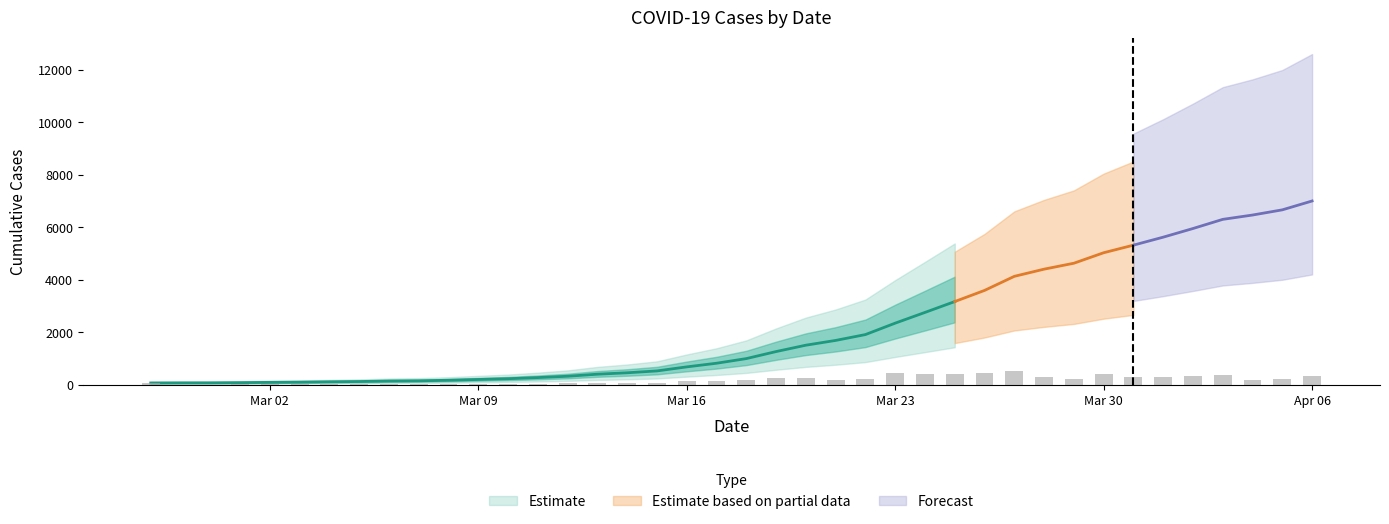

Rank the categories by value from lowest to highest.

2020-02-27, 2020-02-28, 2020-02-29, 2020-03-01, 2020-03-02, 2020-03-03, 2020-03-04, 2020-03-05, 2020-03-06, 2020-03-07, 2020-03-08, 2020-03-09, 2020-03-10, 2020-03-11, 2020-03-12, 2020-03-13, 2020-03-14, 2020-03-15, 2020-03-16, 2020-03-17, 2020-03-18, 2020-03-19, 2020-03-20, 2020-03-21, 2020-03-22, 2020-03-23, 2020-03-24, 2020-03-25, 2020-03-26, 2020-03-27, 2020-03-28, 2020-03-29, 2020-03-30, 2020-03-31, 2020-04-01, 2020-04-02, 2020-04-03, 2020-04-04, 2020-04-05, 2020-04-06